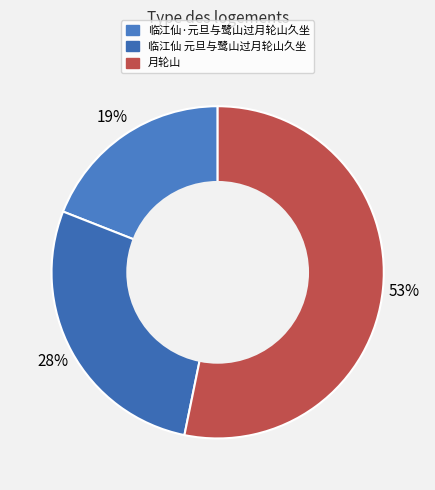

Which category accounts for the majority?

月轮山